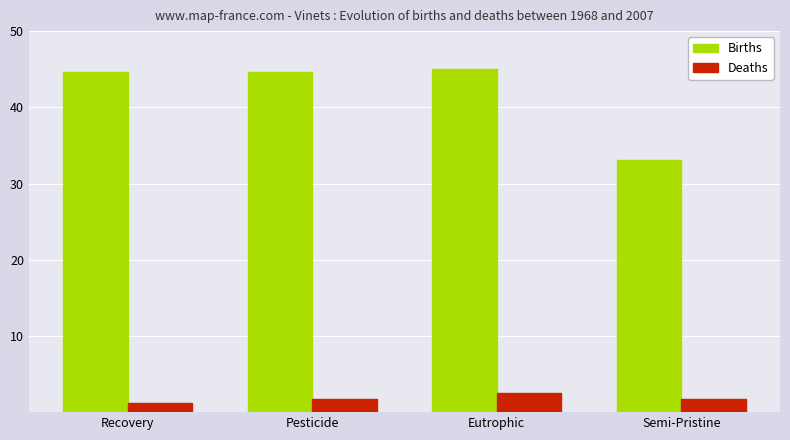

What is the difference between the second highest and minimum values in the Deaths series?

0.4